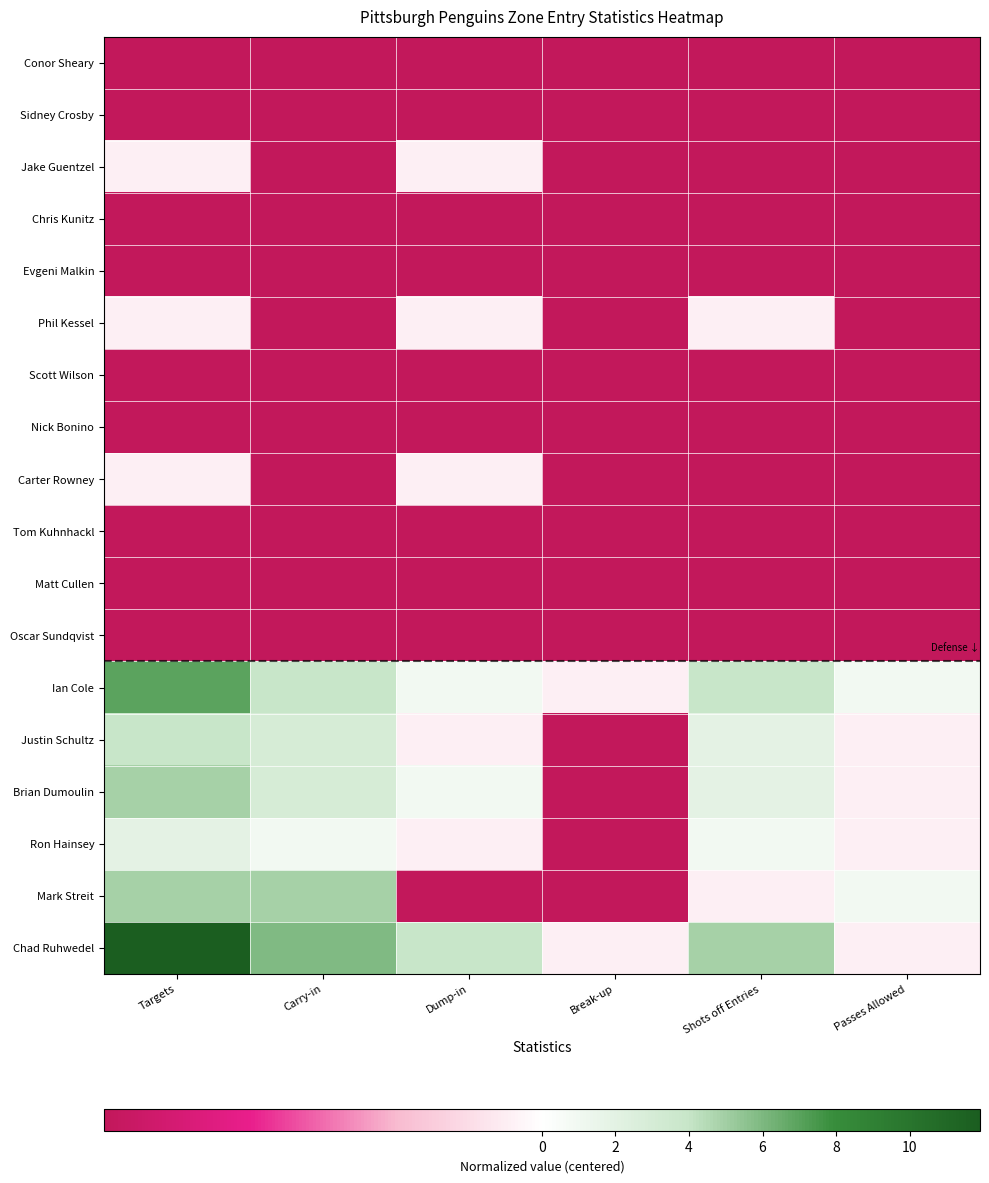

Reading left to right, list all the values displayed in this chart.

Conor Sheary: Targets=-1.1	Carry-in=-1.1	Dump-in=-1.1	Break-up=-1.1	Shots off Entries=-1.1	Passes Allowed=-1.1
Sidney Crosby: Targets=-1.1	Carry-in=-1.1	Dump-in=-1.1	Break-up=-1.1	Shots off Entries=-1.1	Passes Allowed=-1.1
Jake Guentzel: Targets=-0.1	Carry-in=-1.1	Dump-in=-0.1	Break-up=-1.1	Shots off Entries=-1.1	Passes Allowed=-1.1
Chris Kunitz: Targets=-1.1	Carry-in=-1.1	Dump-in=-1.1	Break-up=-1.1	Shots off Entries=-1.1	Passes Allowed=-1.1
Evgeni Malkin: Targets=-1.1	Carry-in=-1.1	Dump-in=-1.1	Break-up=-1.1	Shots off Entries=-1.1	Passes Allowed=-1.1
Phil Kessel: Targets=-0.1	Carry-in=-1.1	Dump-in=-0.1	Break-up=-1.1	Shots off Entries=-0.1	Passes Allowed=-1.1
Scott Wilson: Targets=-1.1	Carry-in=-1.1	Dump-in=-1.1	Break-up=-1.1	Shots off Entries=-1.1	Passes Allowed=-1.1
Nick Bonino: Targets=-1.1	Carry-in=-1.1	Dump-in=-1.1	Break-up=-1.1	Shots off Entries=-1.1	Passes Allowed=-1.1
Carter Rowney: Targets=-0.1	Carry-in=-1.1	Dump-in=-0.1	Break-up=-1.1	Shots off Entries=-1.1	Passes Allowed=-1.1
Tom Kuhnhackl: Targets=-1.1	Carry-in=-1.1	Dump-in=-1.1	Break-up=-1.1	Shots off Entries=-1.1	Passes Allowed=-1.1
Matt Cullen: Targets=-1.1	Carry-in=-1.1	Dump-in=-1.1	Break-up=-1.1	Shots off Entries=-1.1	Passes Allowed=-1.1
Oscar Sundqvist: Targets=-1.1	Carry-in=-1.1	Dump-in=-1.1	Break-up=-1.1	Shots off Entries=-1.1	Passes Allowed=-1.1
Ian Cole: Targets=6.9	Carry-in=3.9	Dump-in=0.9	Break-up=-0.1	Shots off Entries=3.9	Passes Allowed=0.9
Justin Schultz: Targets=3.9	Carry-in=2.9	Dump-in=-0.1	Break-up=-1.1	Shots off Entries=1.9	Passes Allowed=-0.1
Brian Dumoulin: Targets=4.9	Carry-in=2.9	Dump-in=0.9	Break-up=-1.1	Shots off Entries=1.9	Passes Allowed=-0.1
Ron Hainsey: Targets=1.9	Carry-in=0.9	Dump-in=-0.1	Break-up=-1.1	Shots off Entries=0.9	Passes Allowed=-0.1
Mark Streit: Targets=4.9	Carry-in=4.9	Dump-in=-1.1	Break-up=-1.1	Shots off Entries=-0.1	Passes Allowed=0.9
Chad Ruhwedel: Targets=11.9	Carry-in=5.9	Dump-in=3.9	Break-up=-0.1	Shots off Entries=4.9	Passes Allowed=-0.1